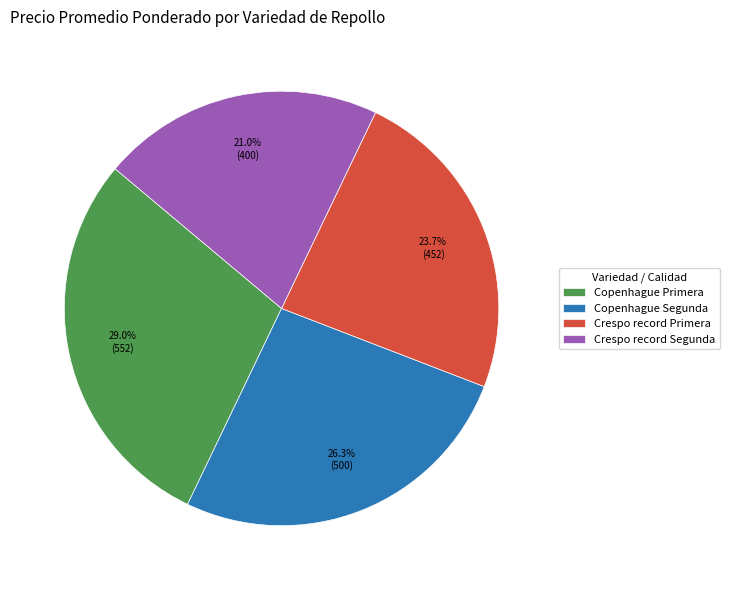

To the nearest percent, what is the difference between the Copenhague Segunda and Copenhague Primera slice percentages?

3%